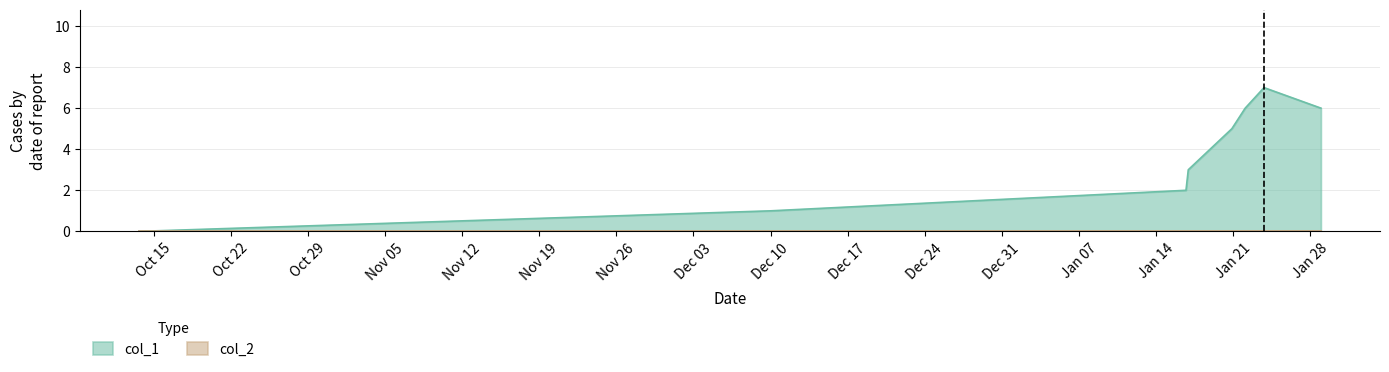

What is the greatest value displayed?

7